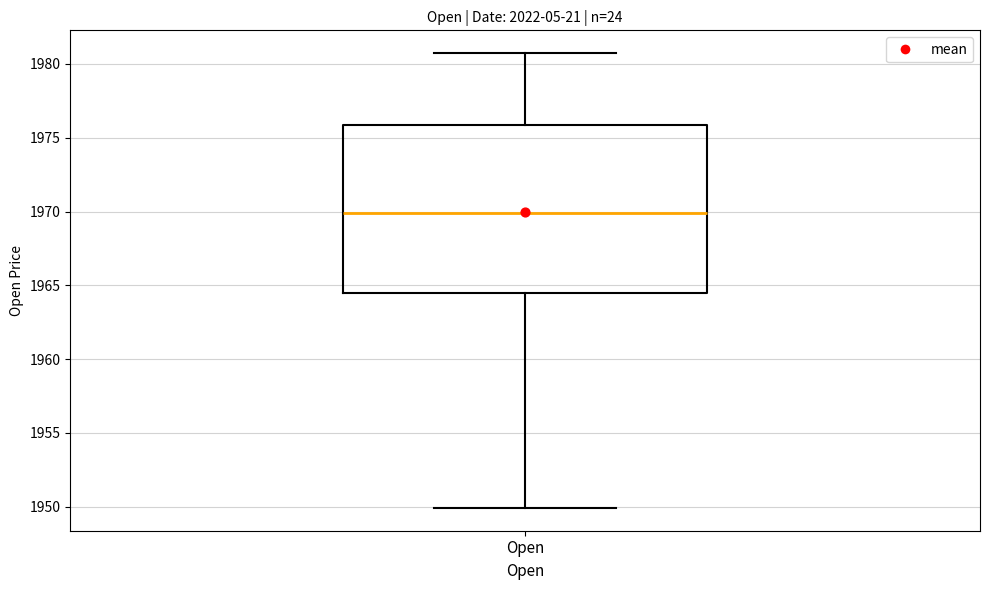

Read this box plot against the y-axis: the position of the median line, the range covered by the box, and the ends of both whiskers. The values are not printed on the chart, so give them approximately, as read against the axis.

median 1970.0, box 1964.5 to 1976.0, whiskers 1950.0 to 1980.5